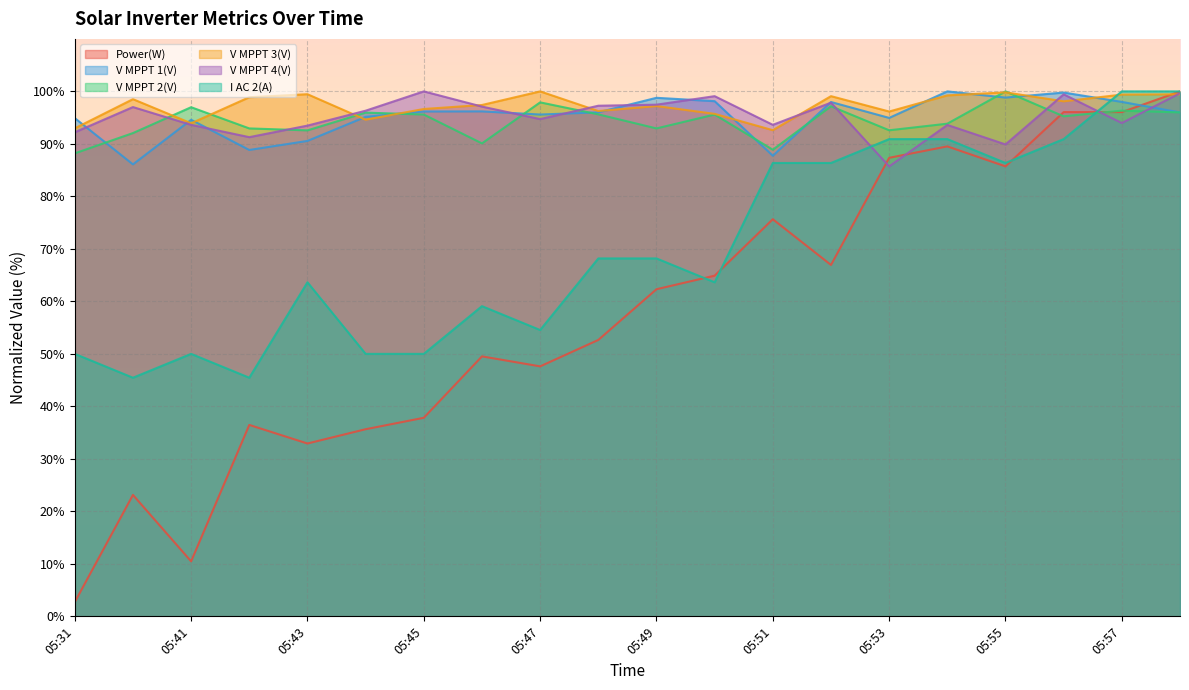

In V MPPT 2(V), how many points are lower than both neighbors (excluding endpoints)?

6